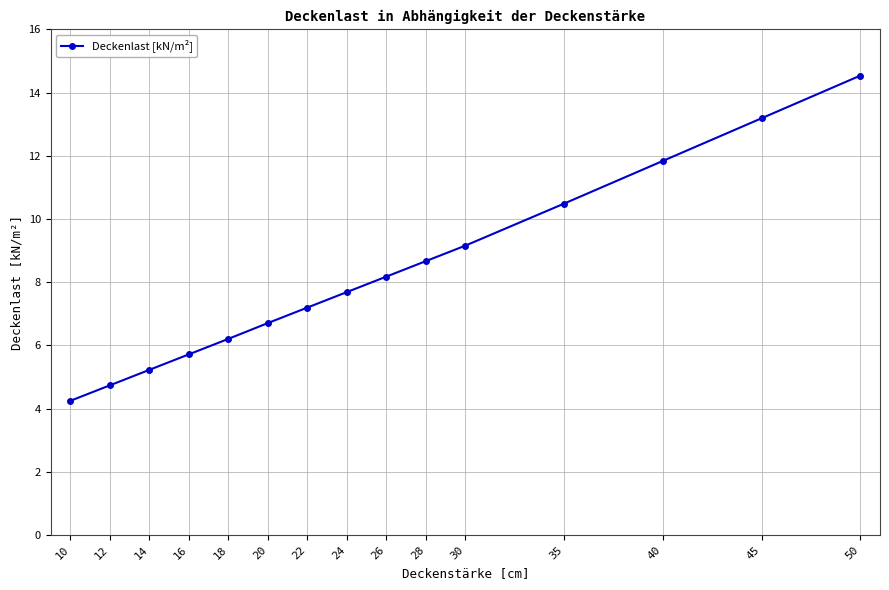

True or false: there are more than 2 points higher than both neighbors.

False